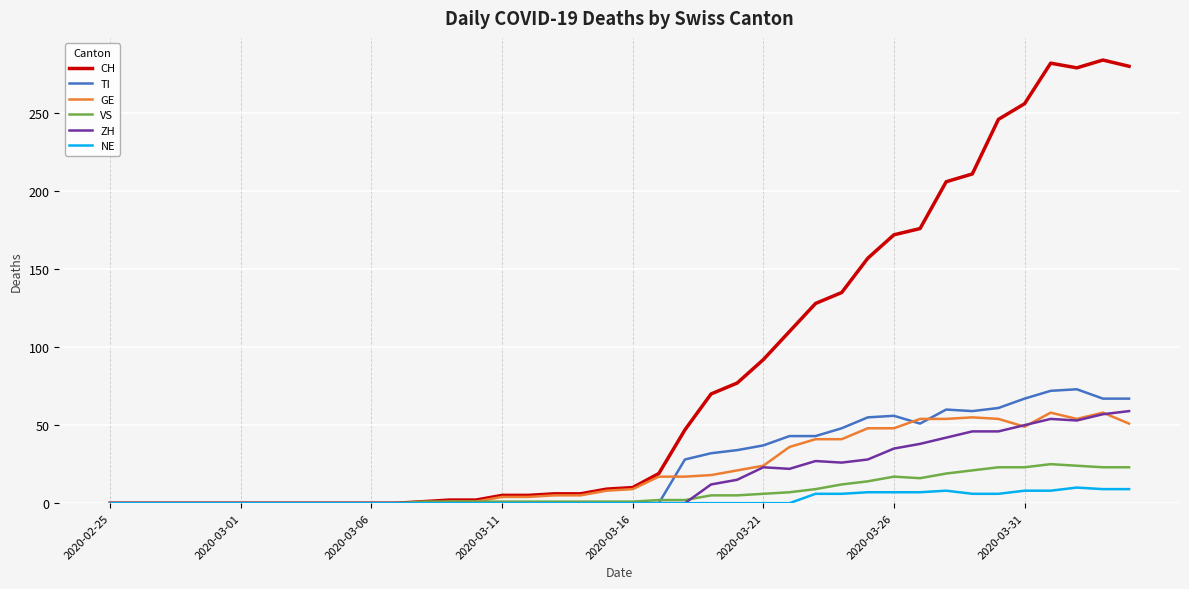

How many series are shown in this chart?

6